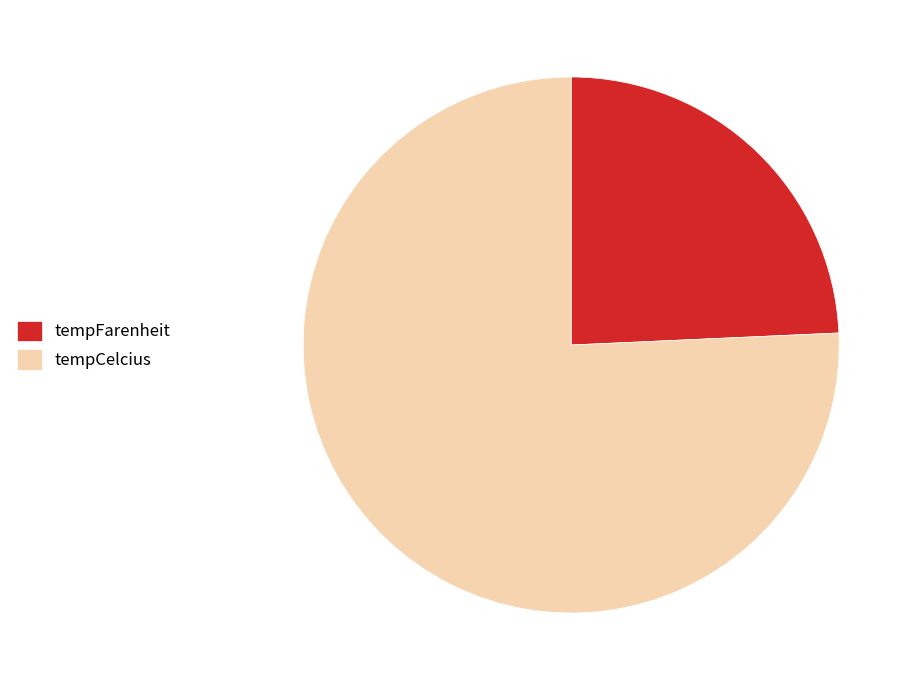

What is the ratio of the value at tempCelcius to the value at tempFarenheit?

3.1